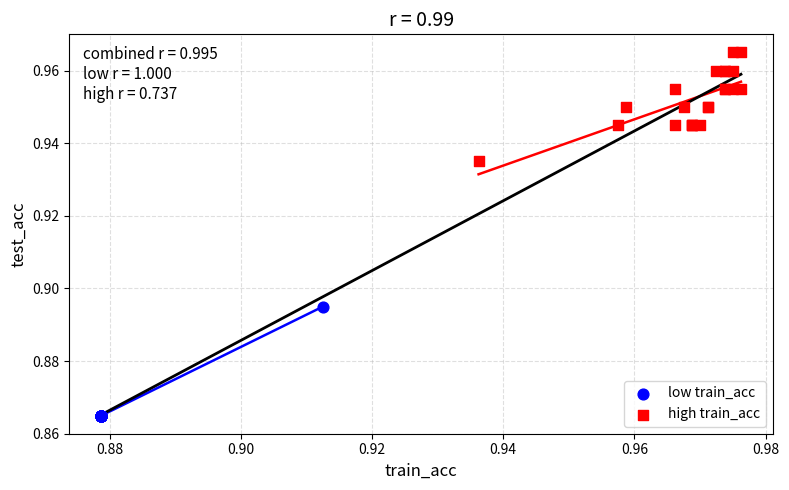

Which series contains the highest Y value?

high train_acc